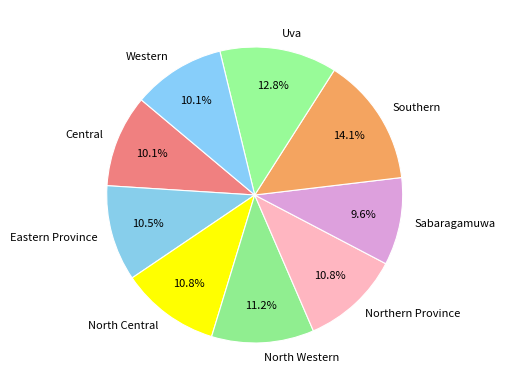

Do North Central and Uva together represent more than half of the pie?

No